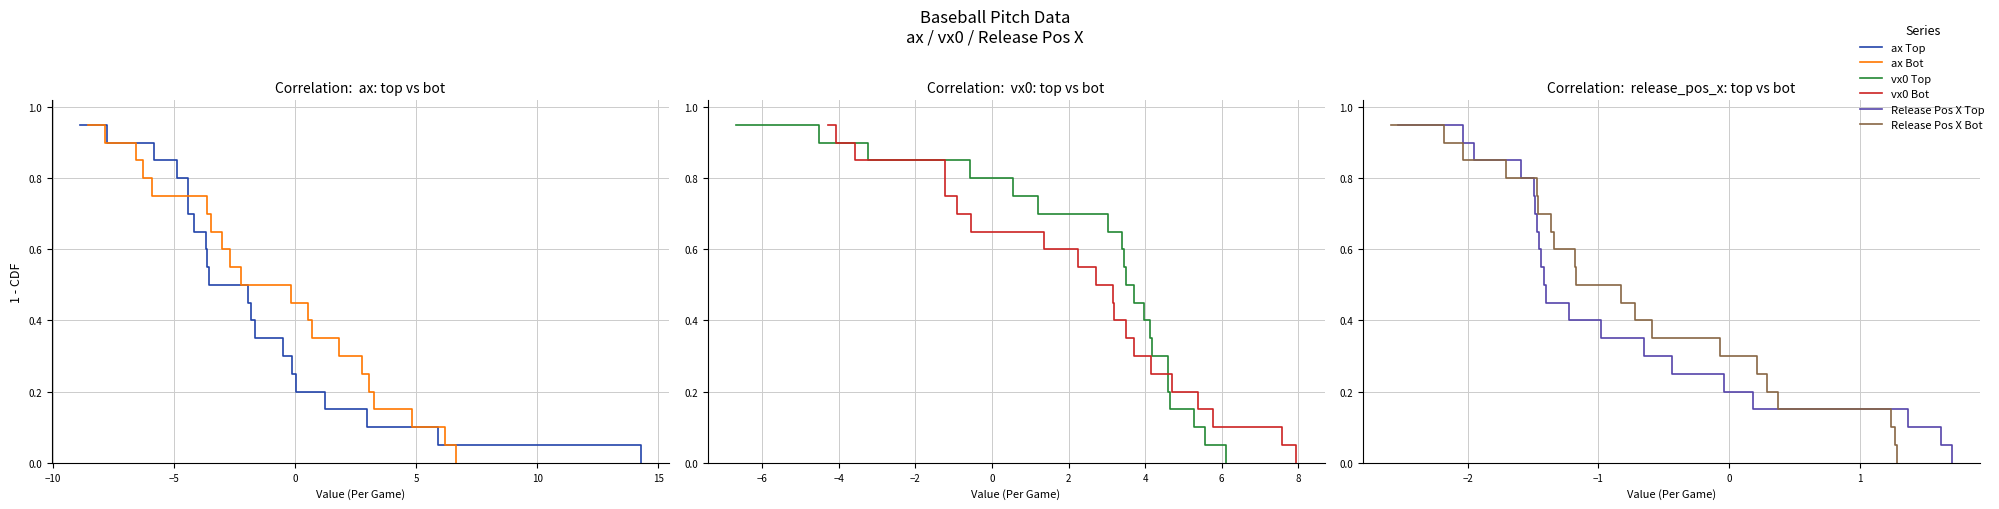

Is the value of ax Bot at 17 greater than the value of Release Pos X Top at 10?

No